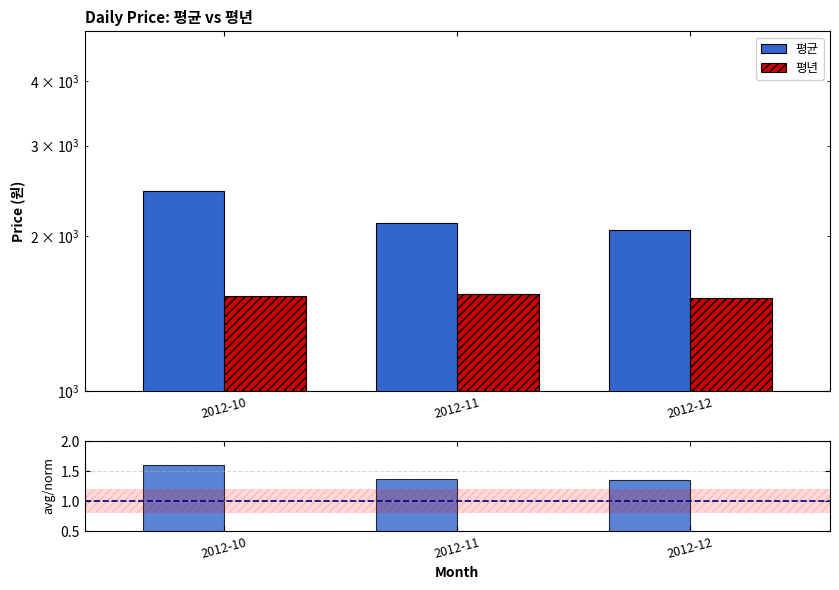

Is it true that 평균/평년 equals 0.4 at 2012-10?

False